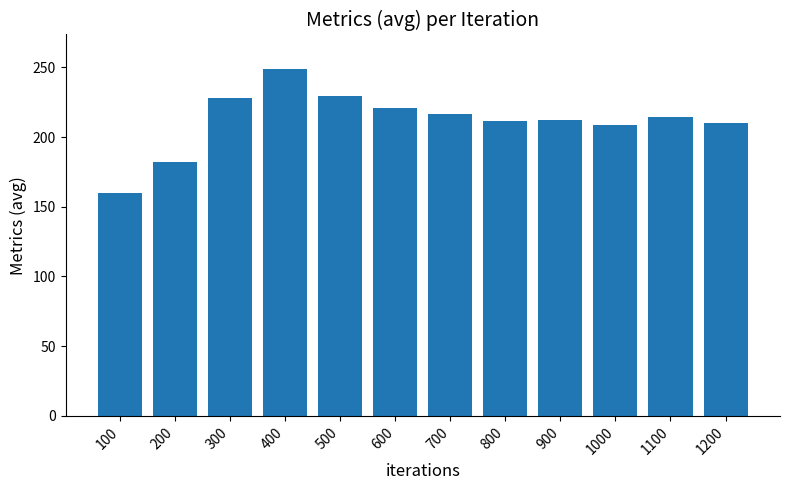

Read the value at 400.

248.7